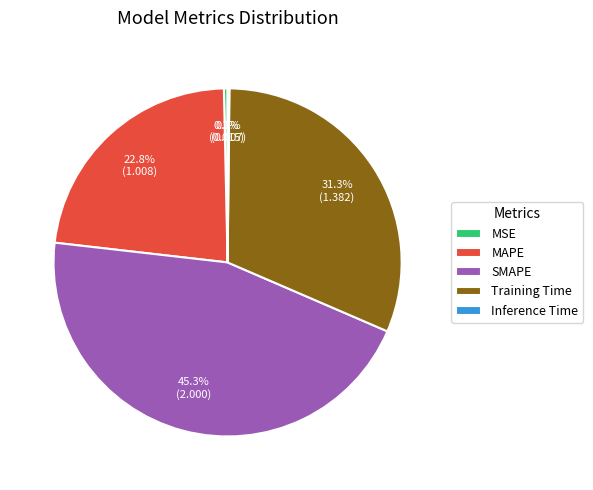

Is there any slice that represents more than half of the pie?

No